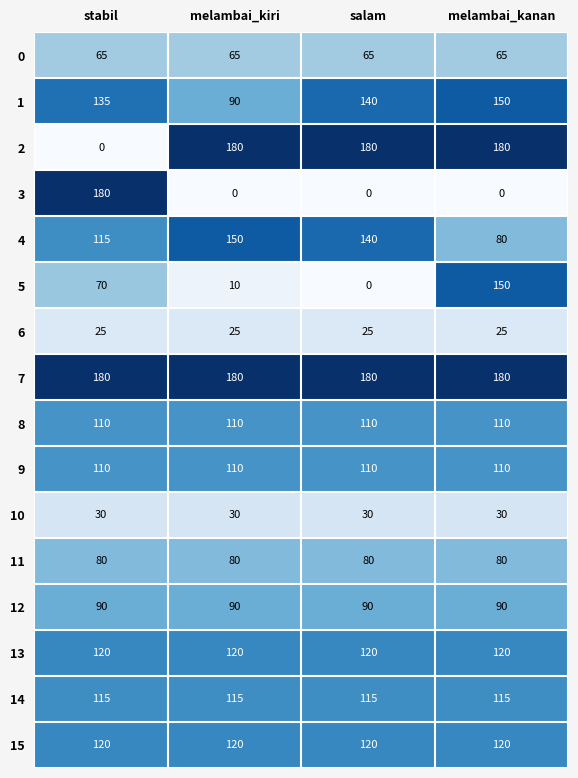

At how many categories does at least one series exceed 161?

4